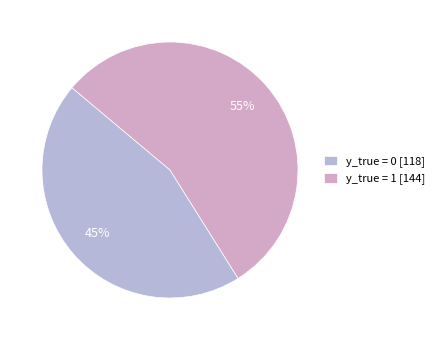

Count the number of slices in the pie.

2